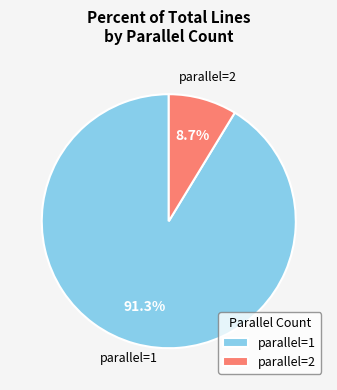

Between parallel=1 and parallel=2, which is larger?

parallel=1